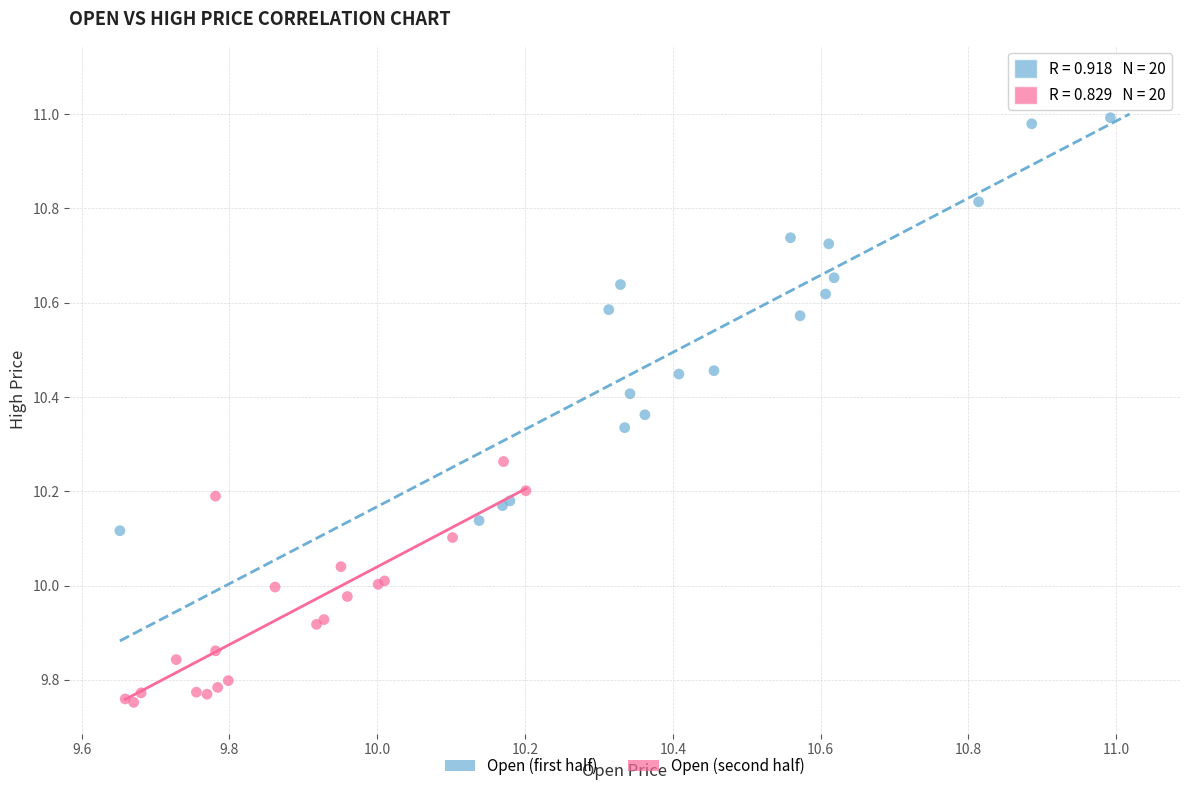

Which series has the largest Y range (max minus min)?

Open (first half)